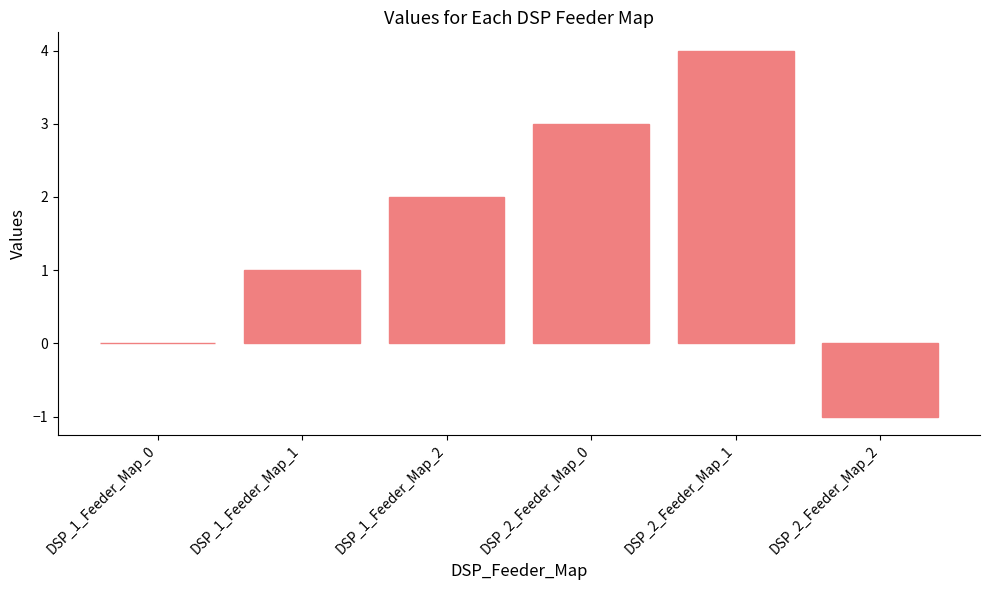

Reading right to left, list all the values displayed in this chart.

DSP_2_Feeder_Map_2=-1	DSP_2_Feeder_Map_1=4	DSP_2_Feeder_Map_0=3	DSP_1_Feeder_Map_2=2	DSP_1_Feeder_Map_1=1	DSP_1_Feeder_Map_0=0